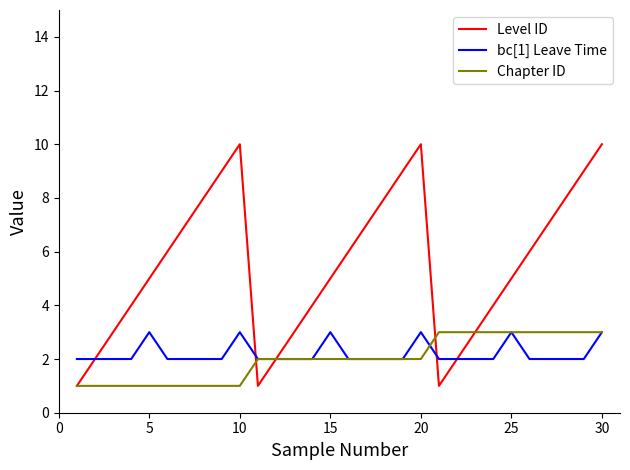

How many interior local valleys does the Level ID series have?

2